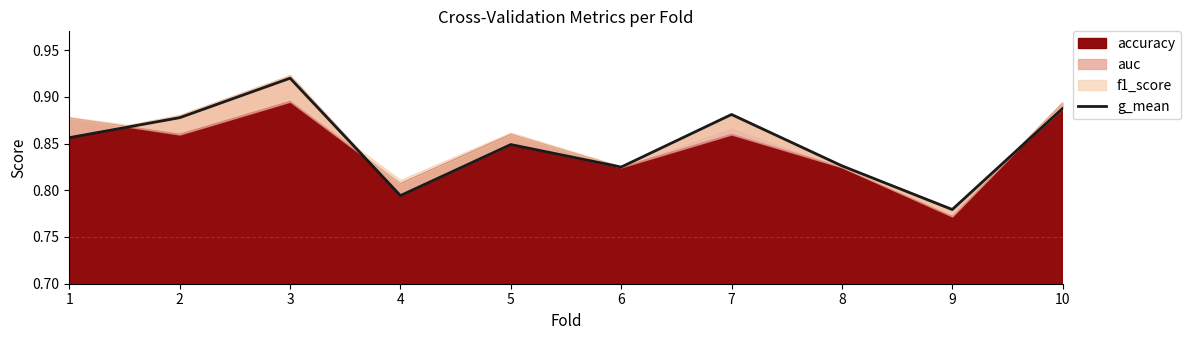

Reading right to left, what are all the values shown in this chart?

10=0.9	9=0.8	8=0.8	7=0.9	6=0.8	5=0.8	4=0.8	3=0.9	2=0.9	1=0.9